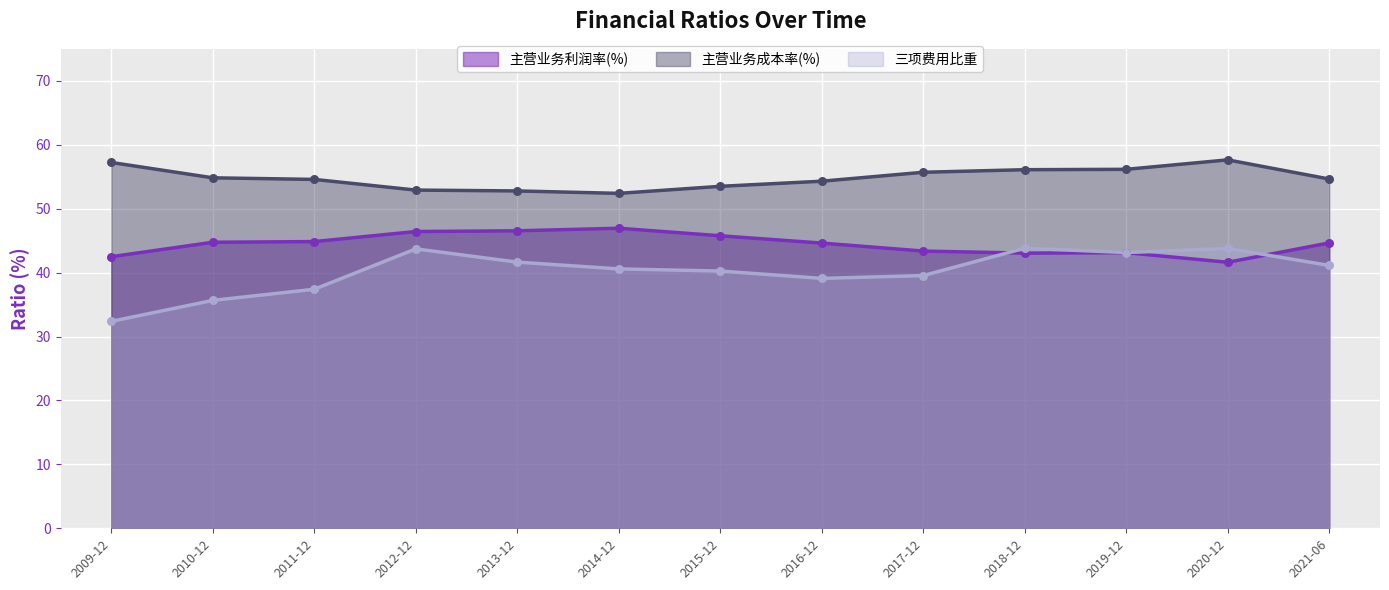

Is the value of 主营业务利润率(%) at 2013-12 greater than the value of 三项费用比重 at 2013-12?

Yes